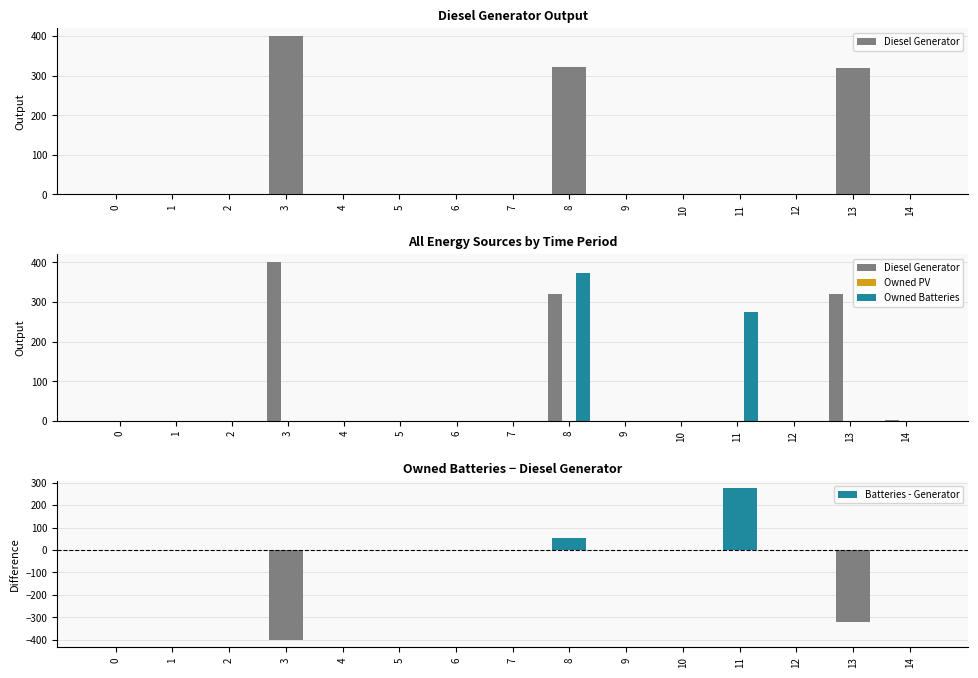

The value of Owned Batteries at 0 is -152. True or false?

False